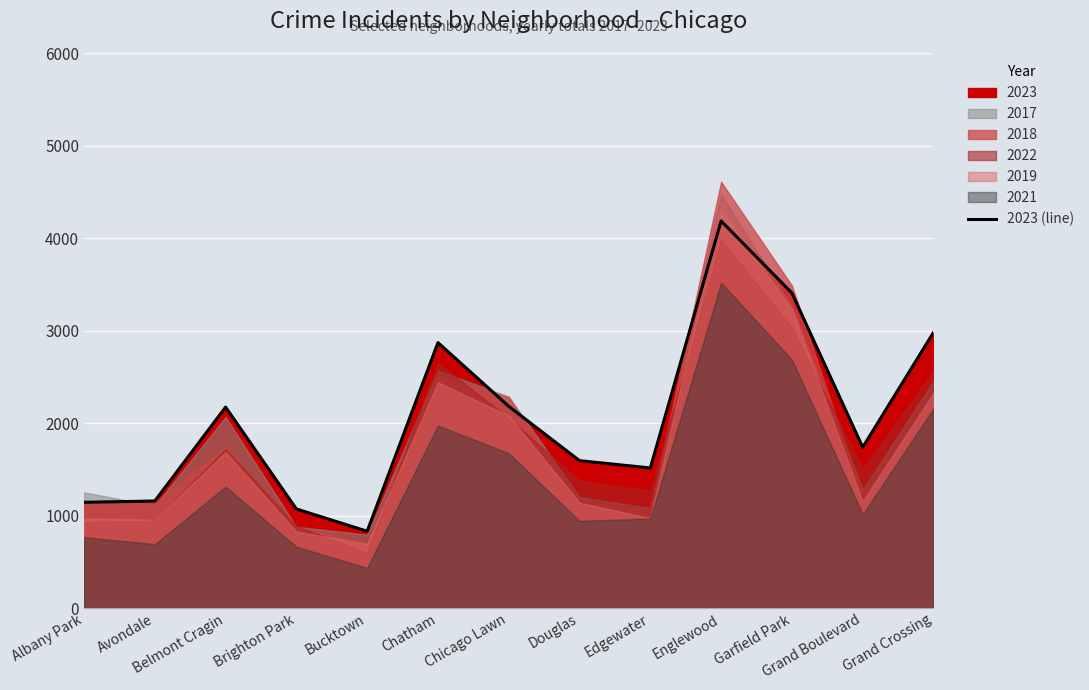

How many lines are shown in the chart?

1